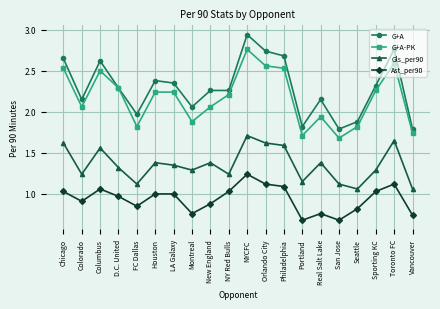

The value of Ast_per90 at Sporting KC is 1.0. True or false?

True